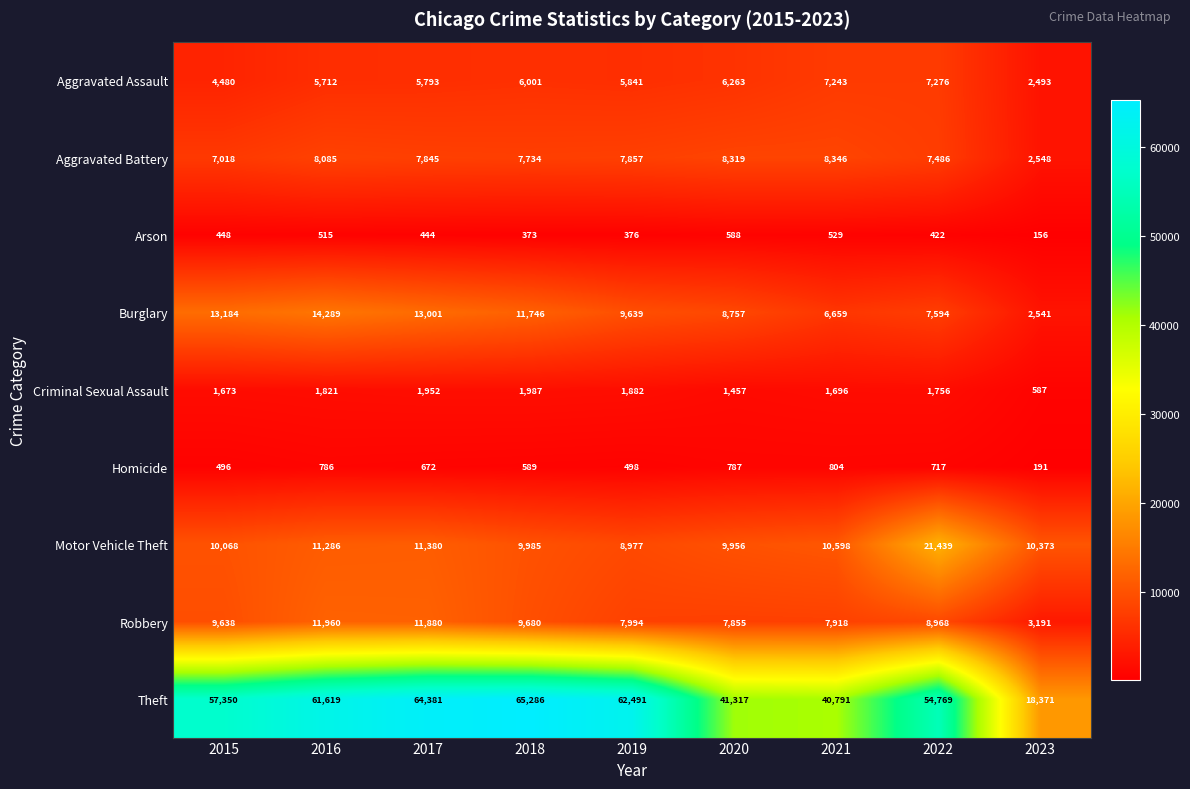

The value of Arson at 2017 is 444. True or false?

True